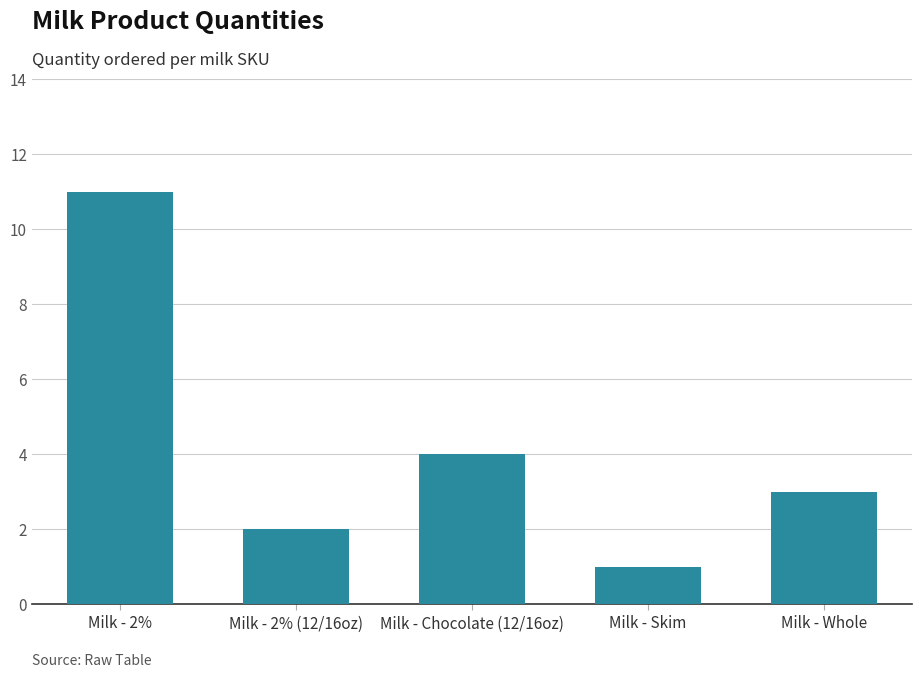

What is the sum of all values?

21